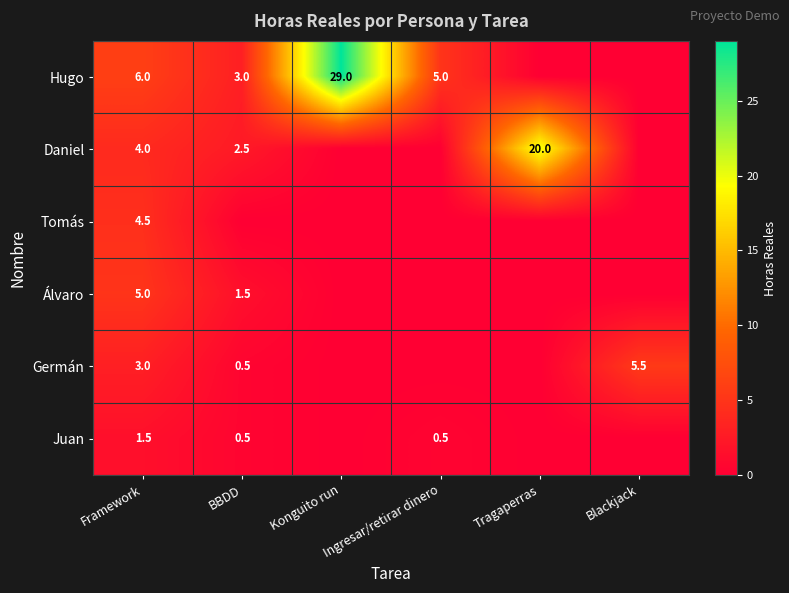

The Daniel series shows 0.8 at BBDD. True or false?

False